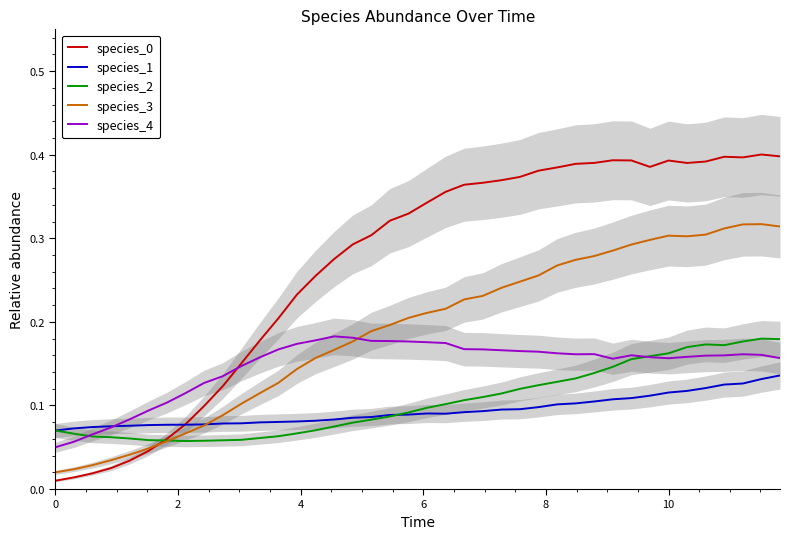

Count the number of categories in the chart.

40